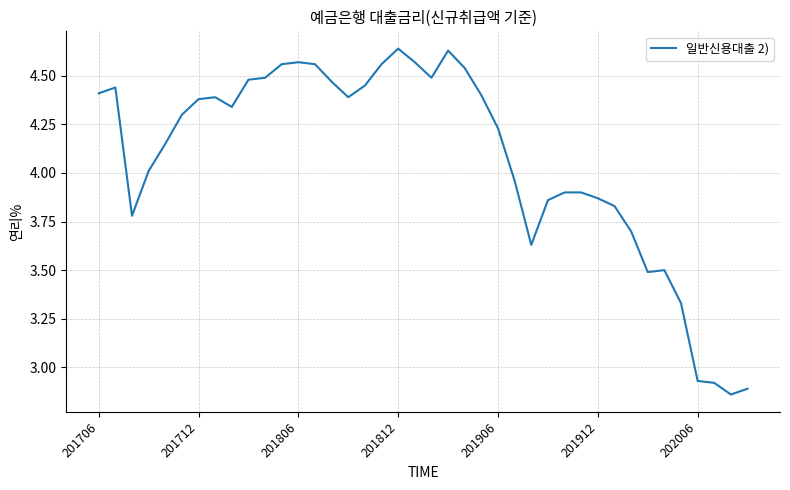

What is the sum of all values?

162.8